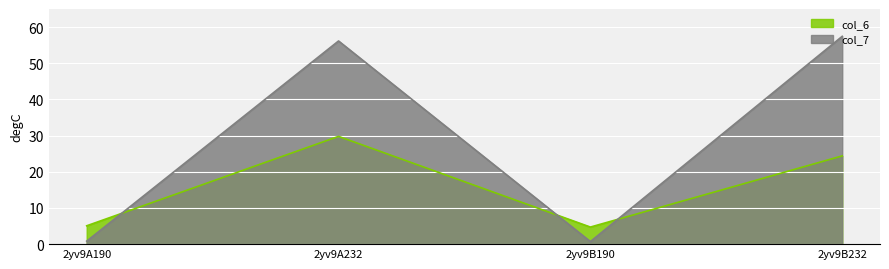

Is it true that col_7 equals 86.0 at 2yv9B232?

False